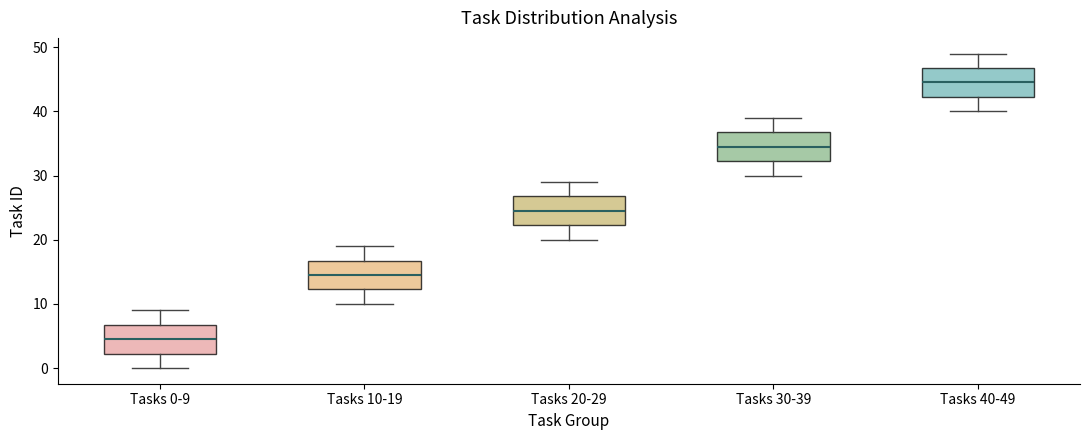

Where is the lower edge of the box for Tasks 10-19 on the y-axis? The values are not printed on the chart, so give them approximately, as read against the axis.

12